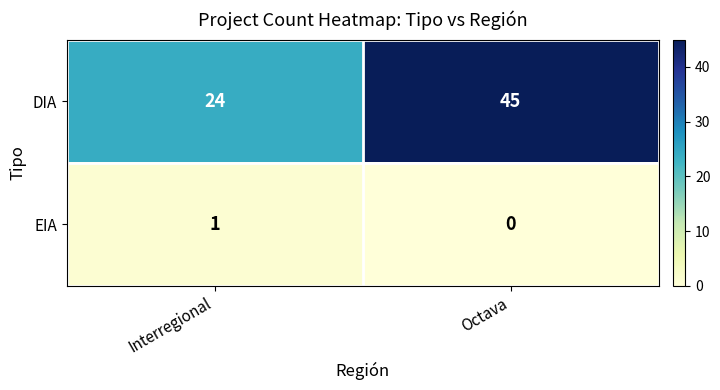

Rank the series by their maximum value, from lowest to highest.

EIA, DIA